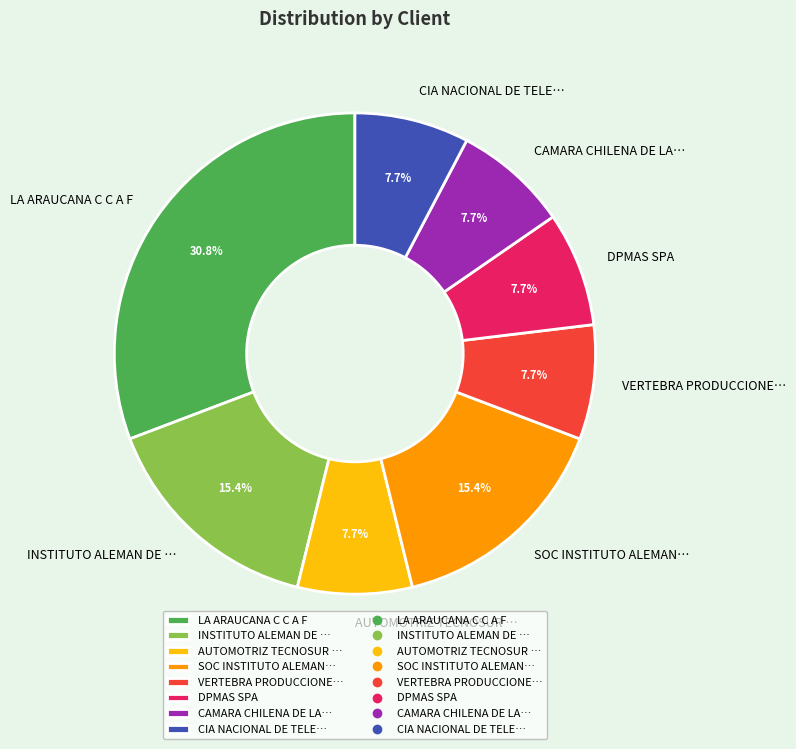

What percentage is NOT represented by DPMAS SPA?

92.3%